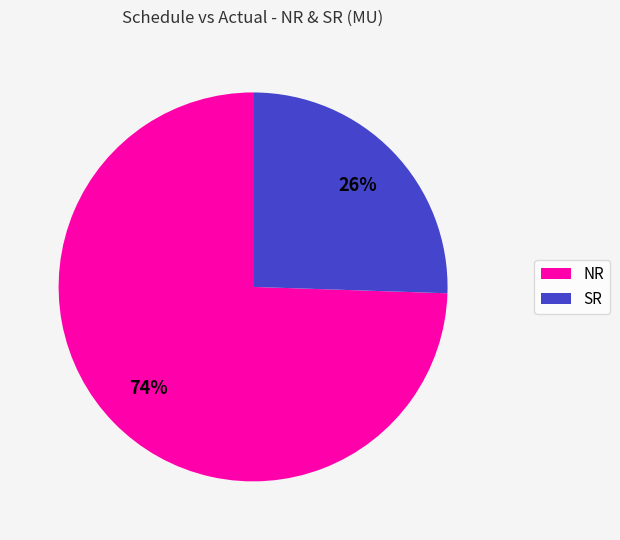

How many slices are in this pie chart?

2